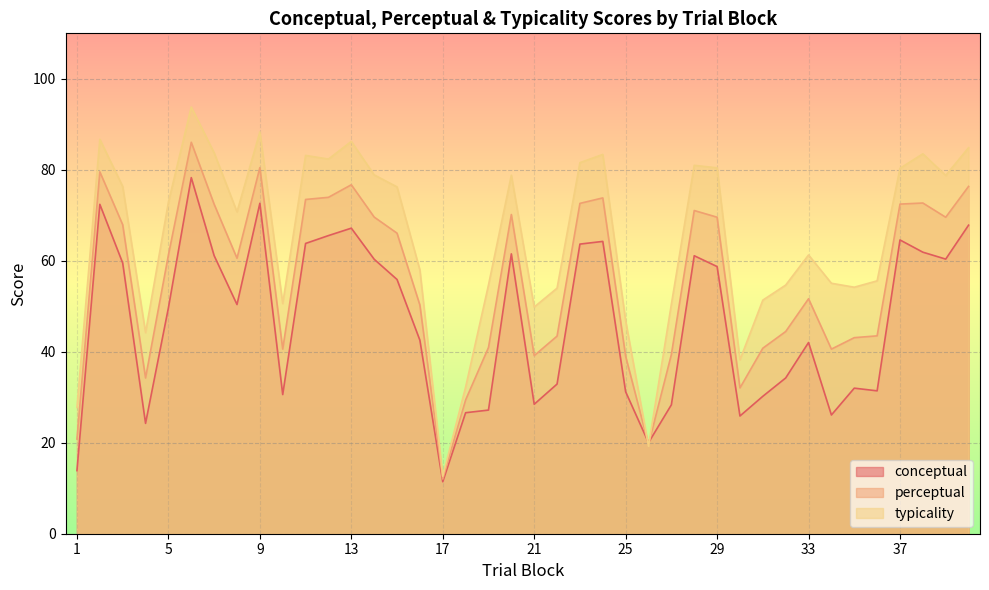

Reading left to right, list all the values displayed in this chart.

conceptual: 13.9	72.4	59.5	24.3	49.6	78.3	61.1	50.4	72.6	30.6	63.8	65.5	67.2	60.3	55.9	42.5	11.4	26.6	27.2	61.5	28.5	32.9	63.7	64.3	31.2	20.0	28.3	61.1	58.7	25.9	30.2	34.2	42.0	26.1	32.0	31.4	64.6	61.9	60.4	67.8
perceptual: 20.8	79.6	67.9	34.2	61.3	86.0	72.4	60.6	80.5	40.6	73.5	74.0	76.7	69.6	66.1	50.3	12.0	29.4	40.9	70.2	39.1	43.4	72.6	73.8	39.0	19.6	39.4	71.0	69.6	32.0	40.8	44.5	51.6	40.6	43.1	43.5	72.5	72.7	69.6	76.3
typicality: 27.8	86.7	76.3	44.2	72.9	93.8	83.7	70.8	88.3	50.6	83.2	82.4	86.2	78.9	76.2	58.0	12.6	32.2	54.7	78.8	49.8	54.0	81.6	83.4	46.8	19.2	50.5	81.0	80.4	38.2	51.4	54.7	61.3	55.1	54.2	55.6	80.3	83.5	78.8	84.9